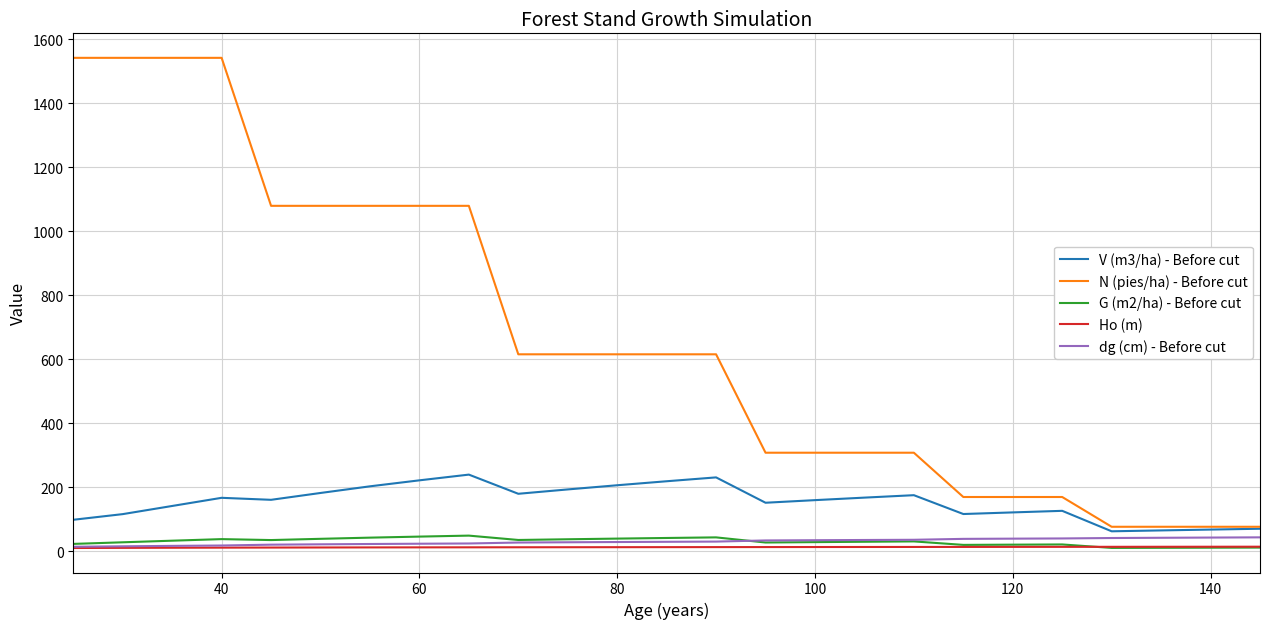

What is the greatest value displayed?

1542.0